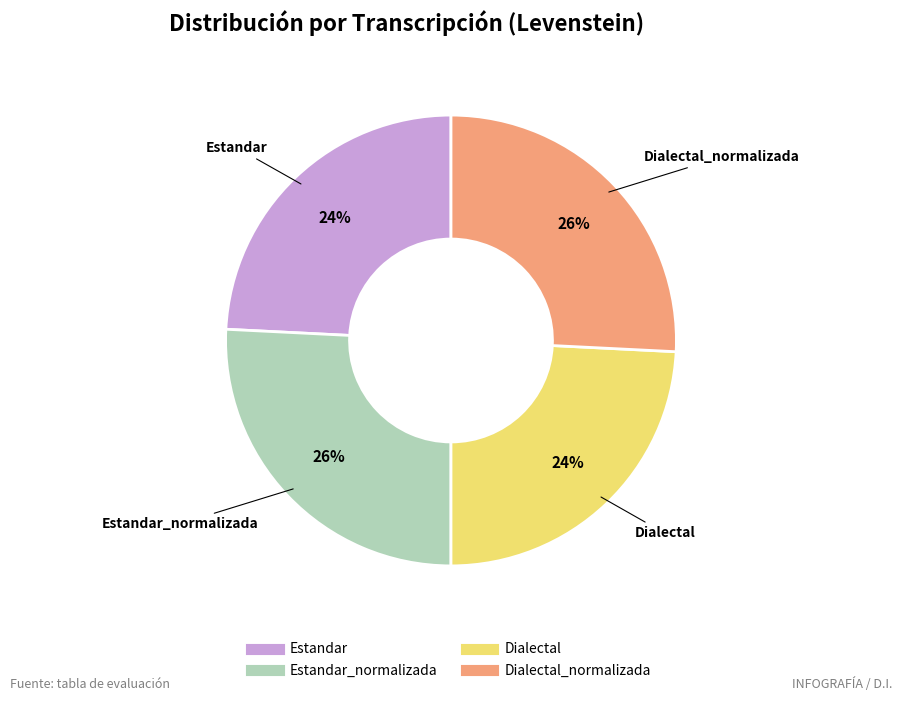

To the nearest percent, what is the average slice percentage?

25%